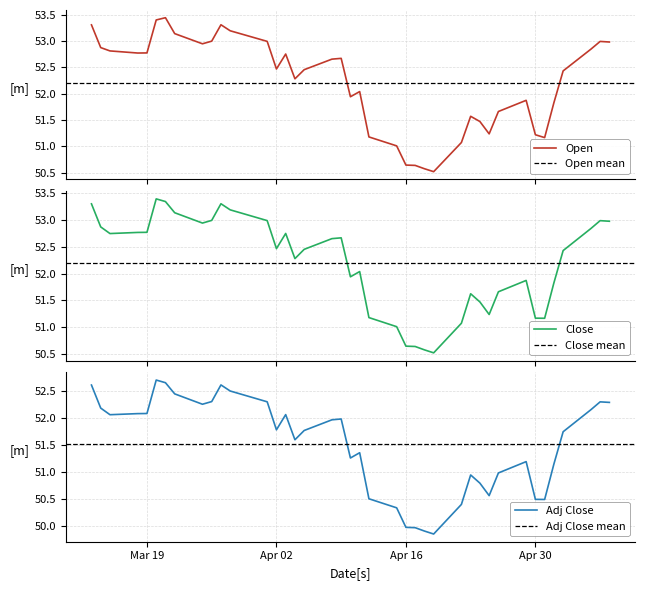

Reading left to right, list all the values displayed in this chart.

open: 53.3	52.9	52.8	52.8	52.8	53.4	53.4	53.1	52.9	53.0	53.3	53.2	53.0	52.5	52.8	52.3	52.5	52.7	52.7	51.9	52.0	51.2	51.0	50.6	50.6	50.6	50.5	51.1	51.6	51.5	51.2	51.7	51.9	51.2	51.2	51.8	52.4	52.8	53.0	53.0
close: 53.3	52.9	52.7	52.8	52.8	53.4	53.3	53.1	52.9	53.0	53.3	53.2	53.0	52.5	52.8	52.3	52.5	52.7	52.7	51.9	52.0	51.2	51.0	50.6	50.6	50.6	50.5	51.1	51.6	51.5	51.2	51.7	51.9	51.2	51.2	51.8	52.4	52.8	53.0	53.0
adjclose: 52.6	52.2	52.1	52.1	52.1	52.7	52.6	52.4	52.2	52.3	52.6	52.5	52.3	51.8	52.1	51.6	51.8	52.0	52.0	51.3	51.4	50.5	50.3	50.0	50.0	49.9	49.9	50.4	50.9	50.8	50.6	51.0	51.2	50.5	50.5	51.1	51.7	52.1	52.3	52.3